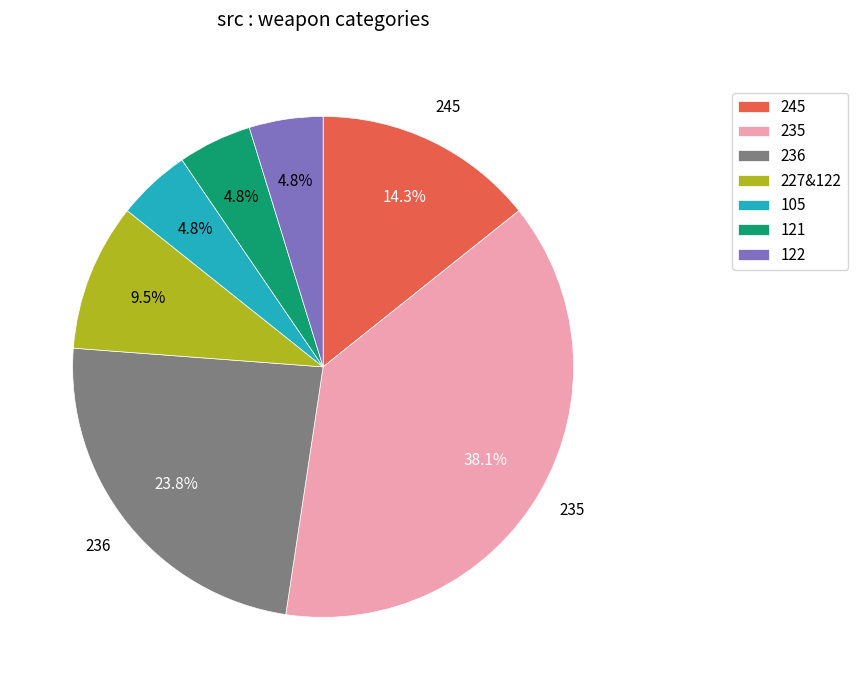

What is the ratio of the value at 245 to the value at 235?

0.4